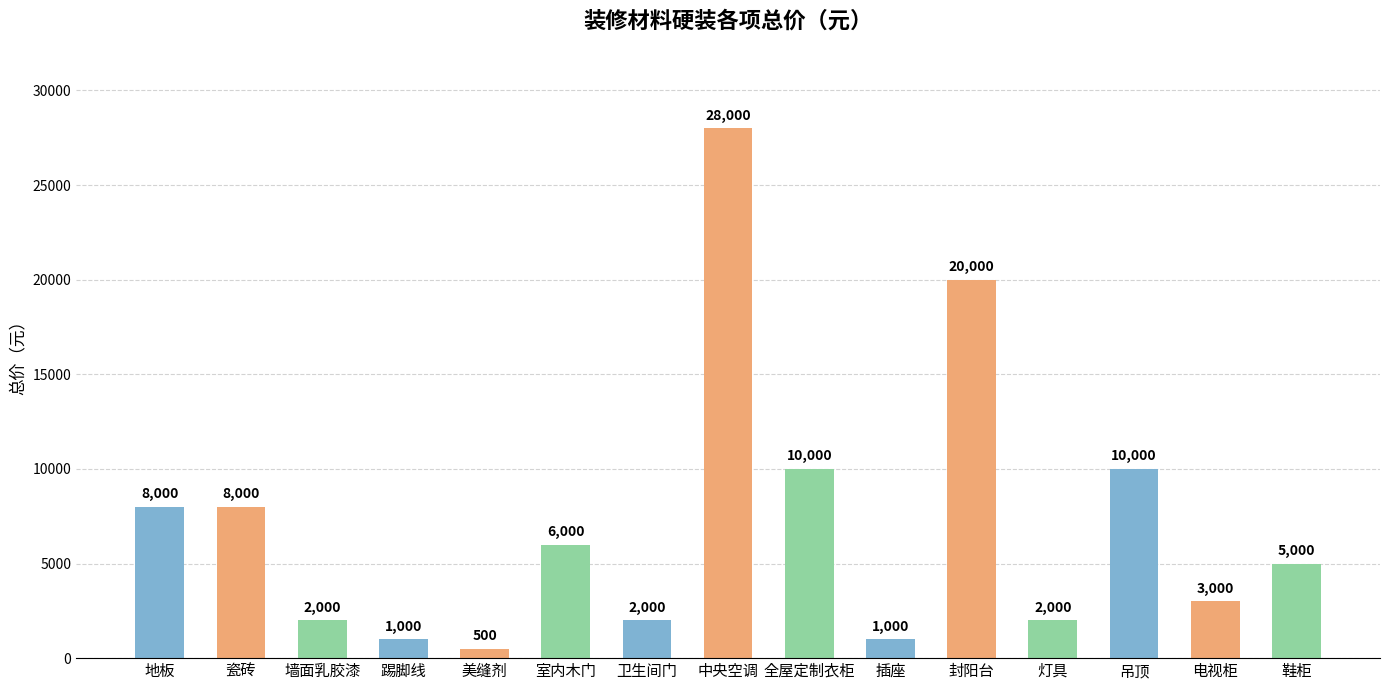

Which label corresponds to the largest value in the chart?

中央空调